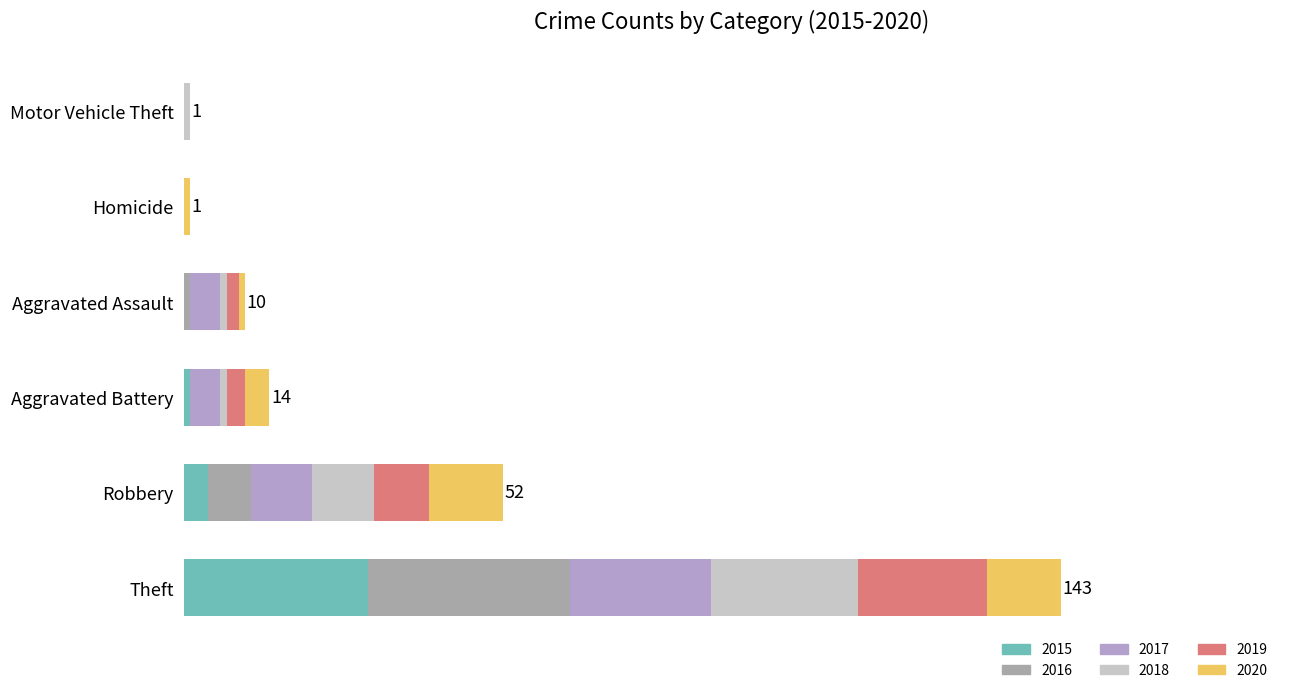

True or false: 2019 has a value of -14 at Homicide.

False